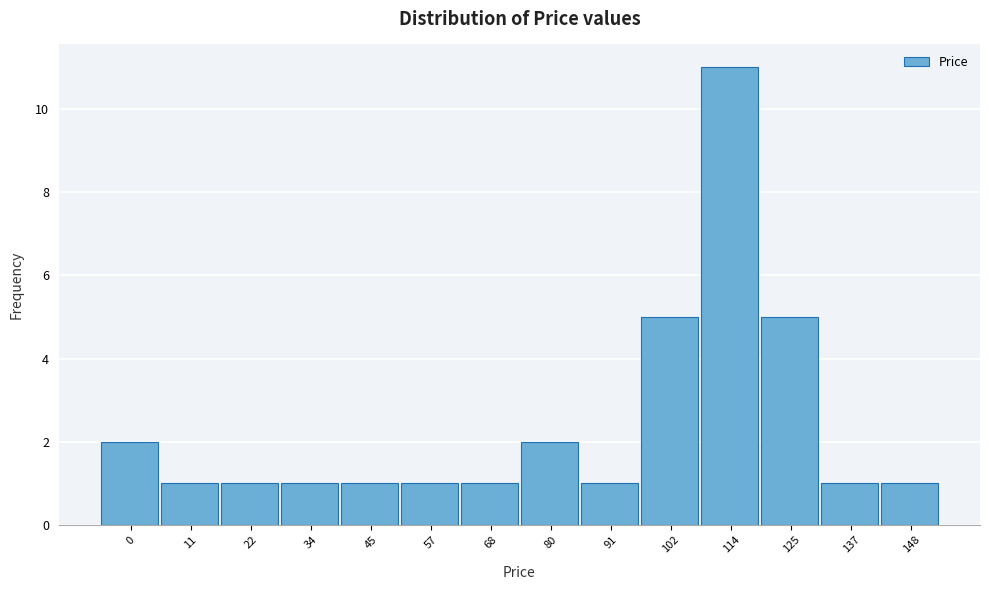

Reading left to right, transcribe all the data shown in this chart.

0=2	11=1	22=1	34=1	45=1	57=1	68=1	80=2	91=1	102=5	114=11	125=5	137=1	148=1